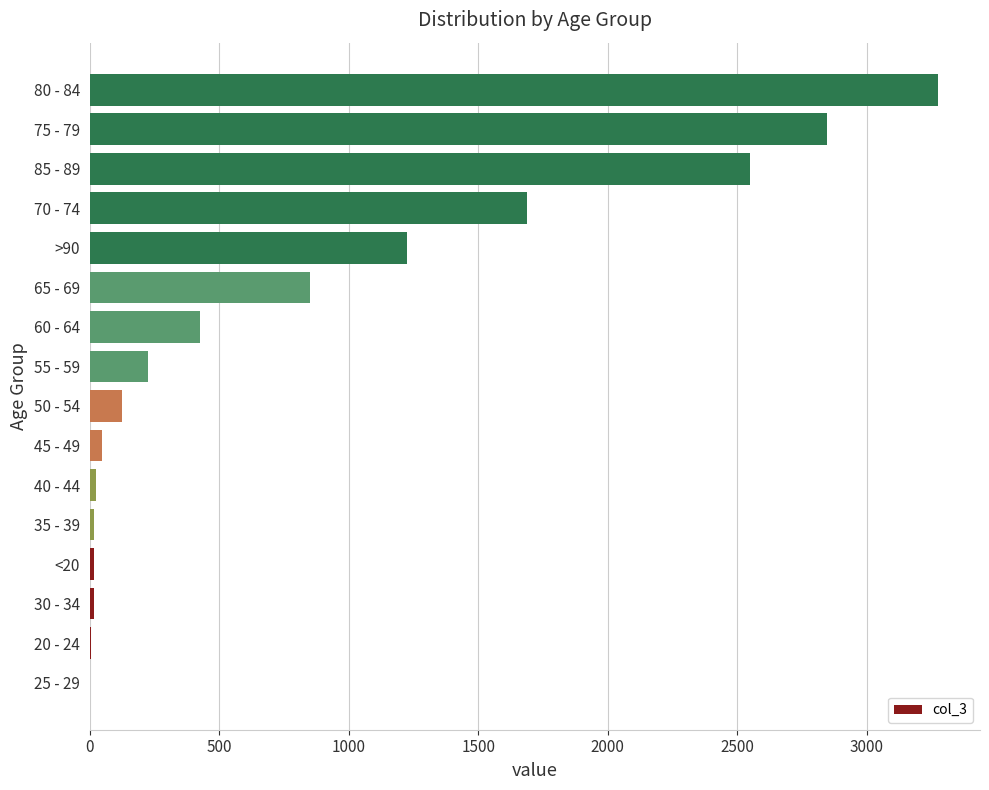

At which label is the value closest to 1638?

70 - 74